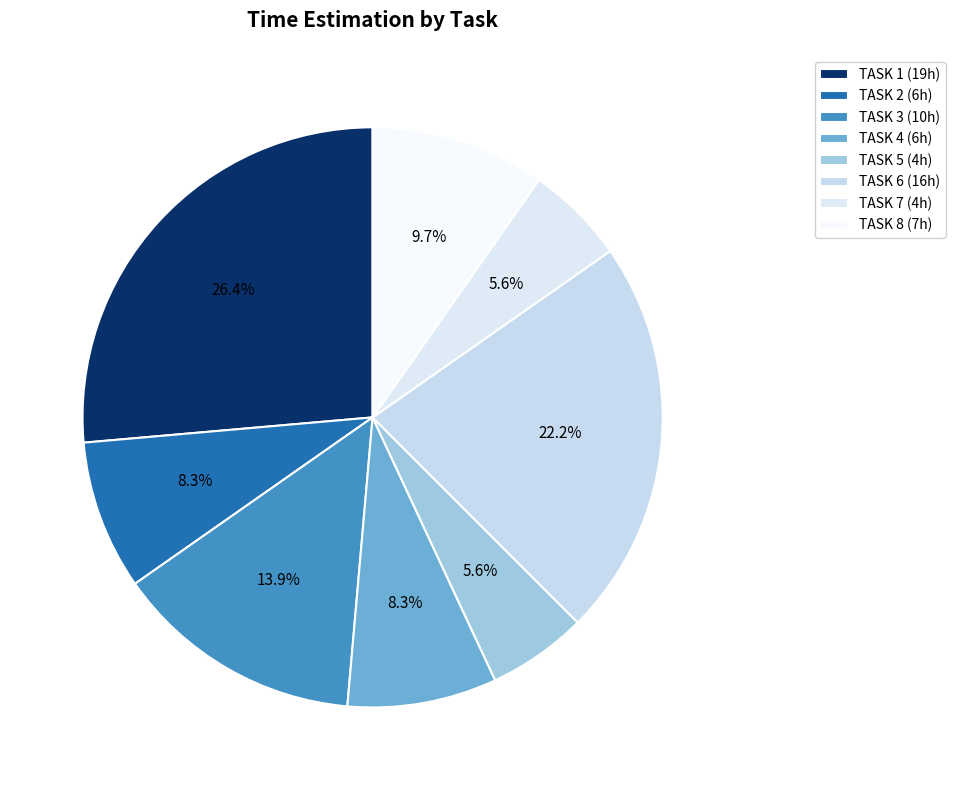

Between TASK 3 and TASK 2, which is larger?

TASK 3